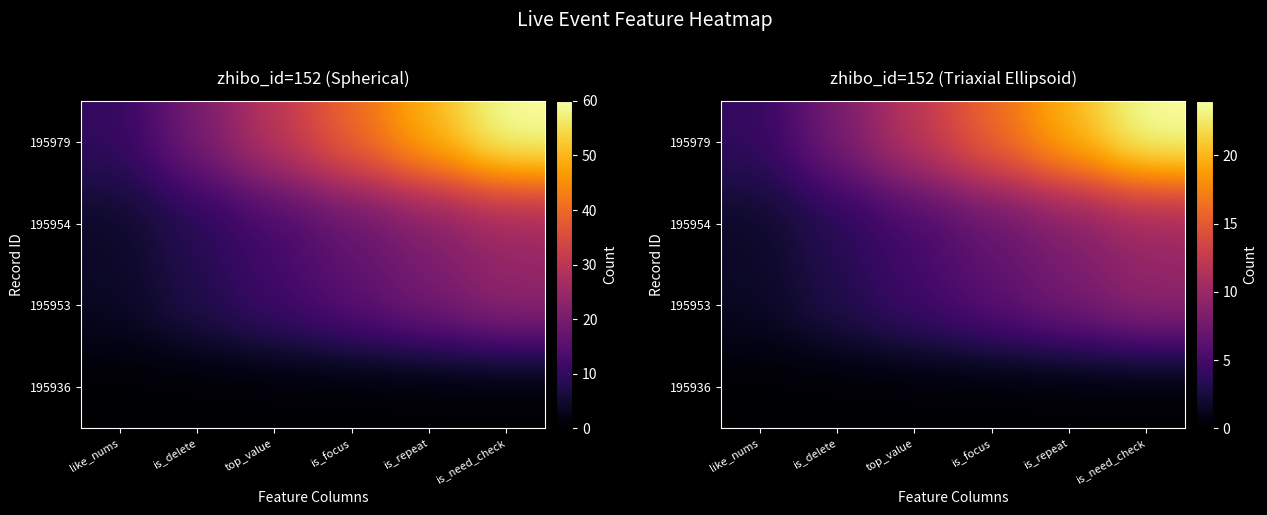

True or false: 195953 has a value of 5.2 at is_delete.

False